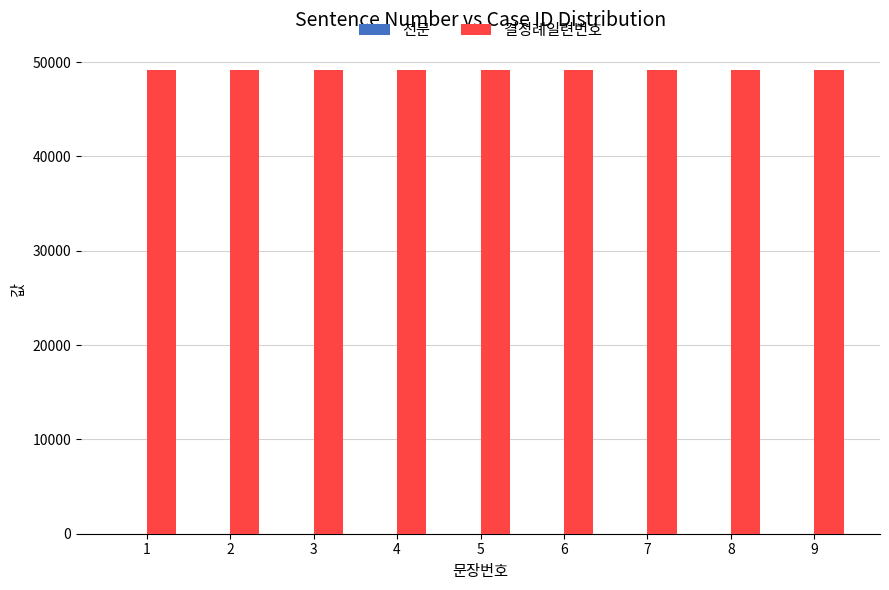

Which series has the largest total across all categories?

결정례일련번호